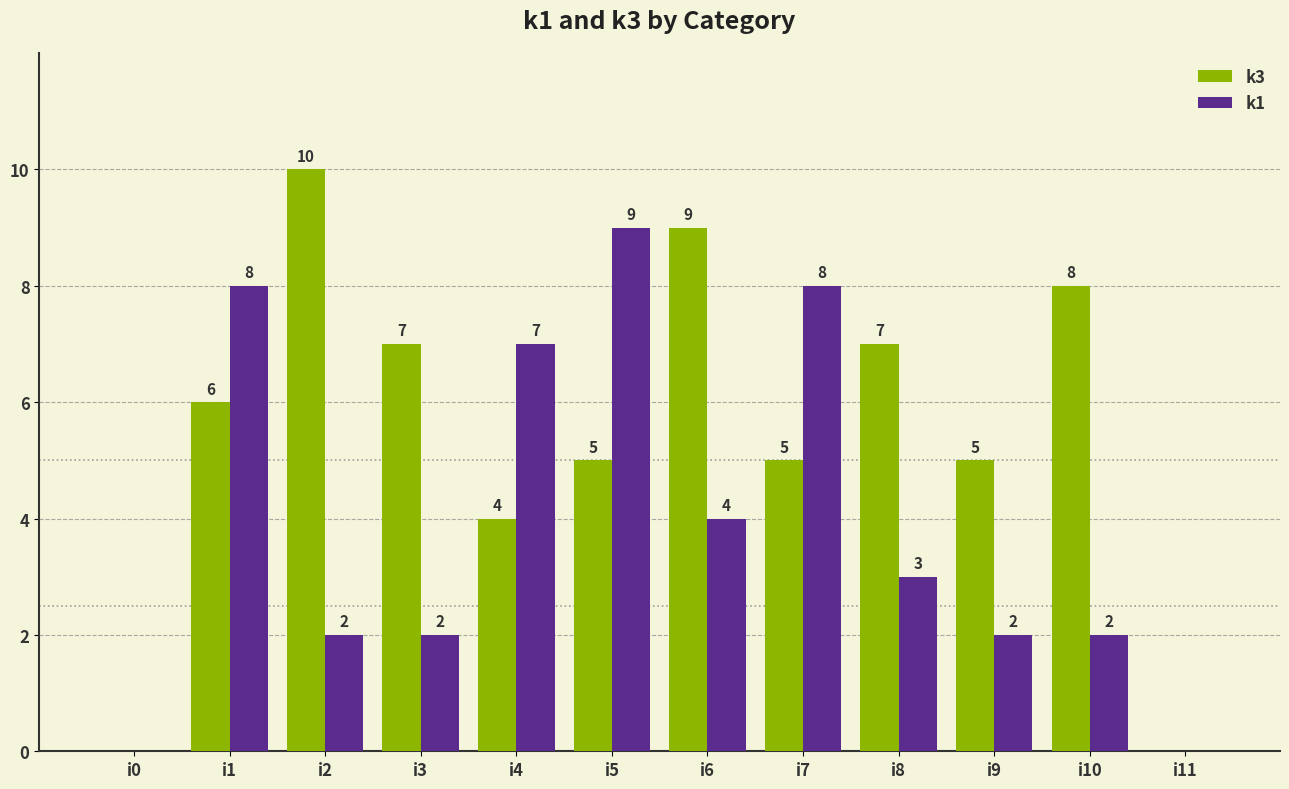

How many data points does each series have?

12